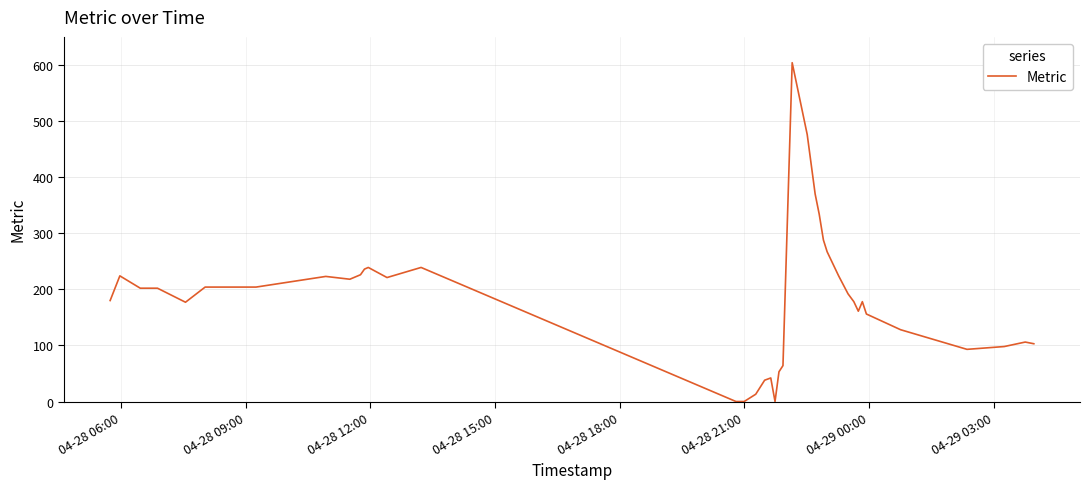

Count the number of categories in the chart.

40